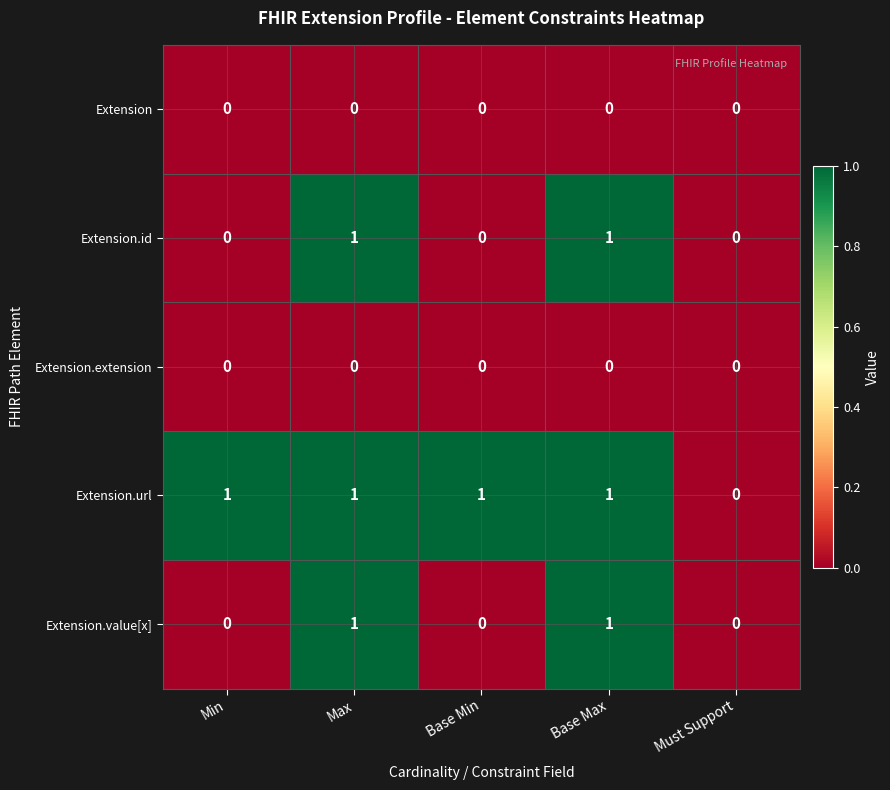

How many Extension.value[x] values are between 0 and 1?

5